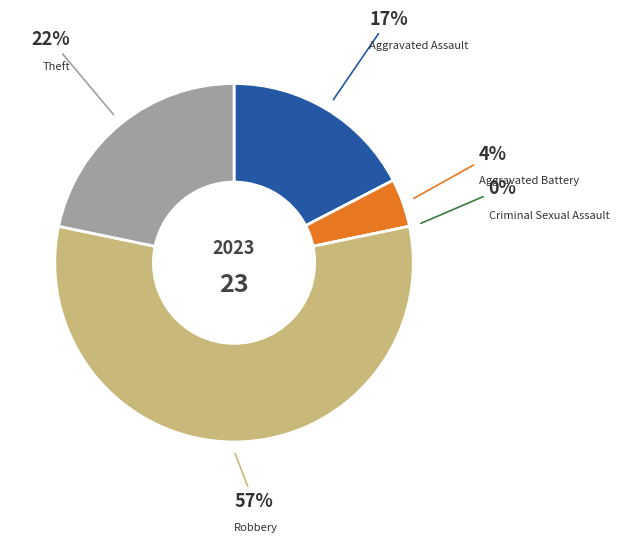

How many segments does this pie chart have?

5